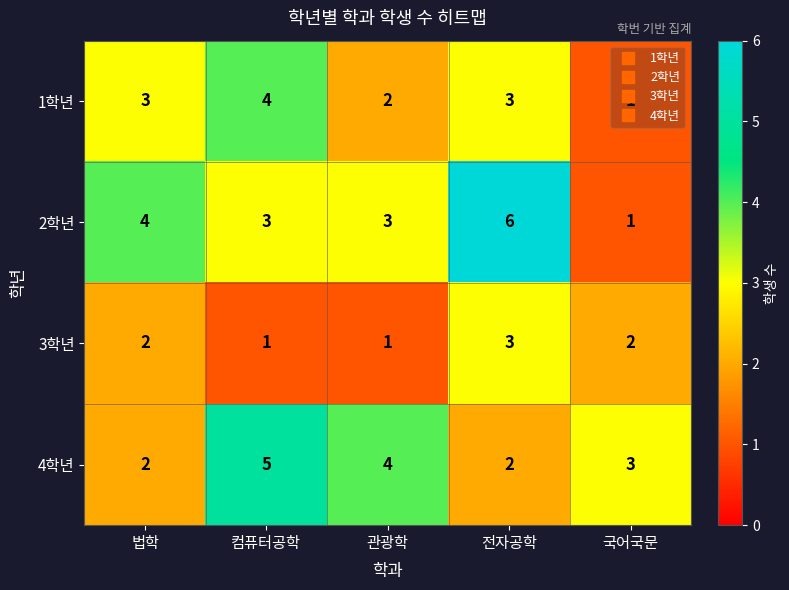

Which series has the largest total across all categories?

2학년